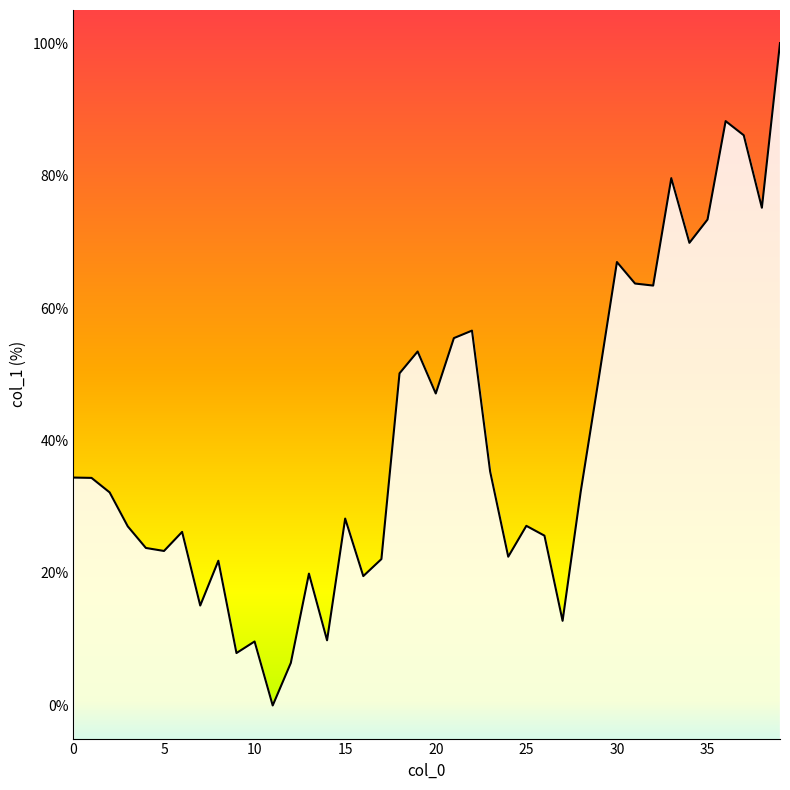

What is the difference between the maximum and minimum values?

100.0